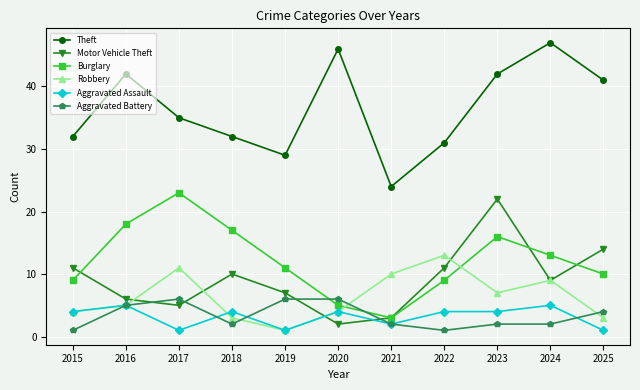

What is the maximum value for Theft?

47